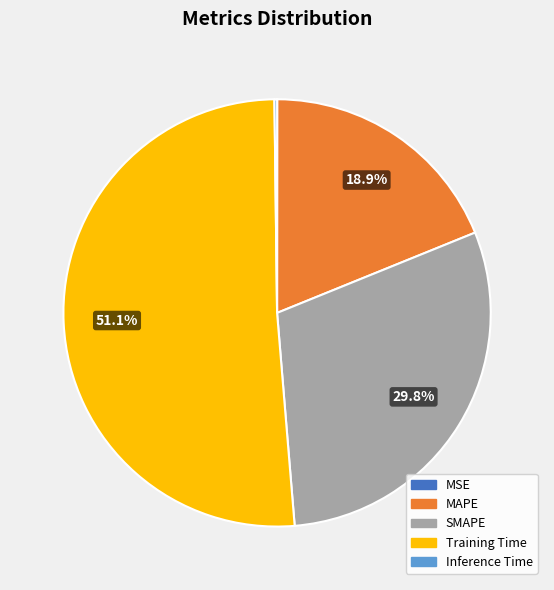

Between MAPE and SMAPE, which is larger?

SMAPE